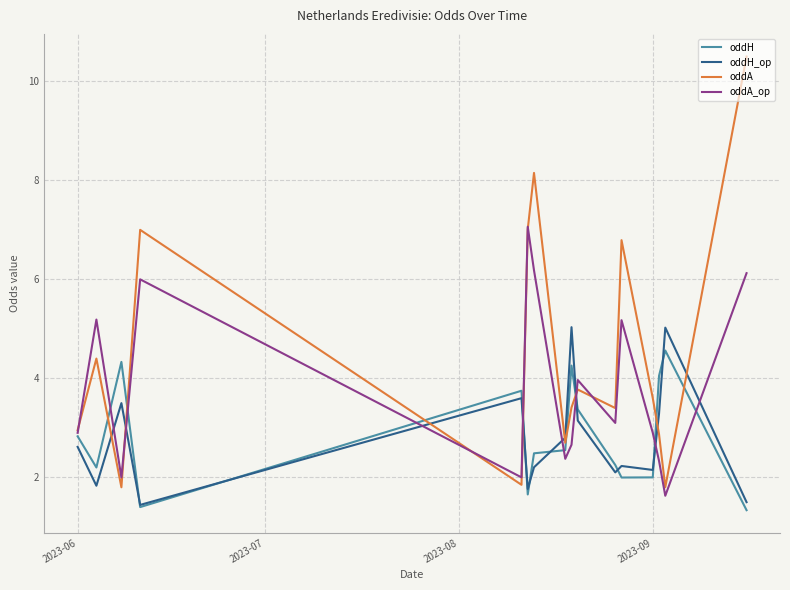

True or false: oddH_op and oddA_op intersect in this chart.

True